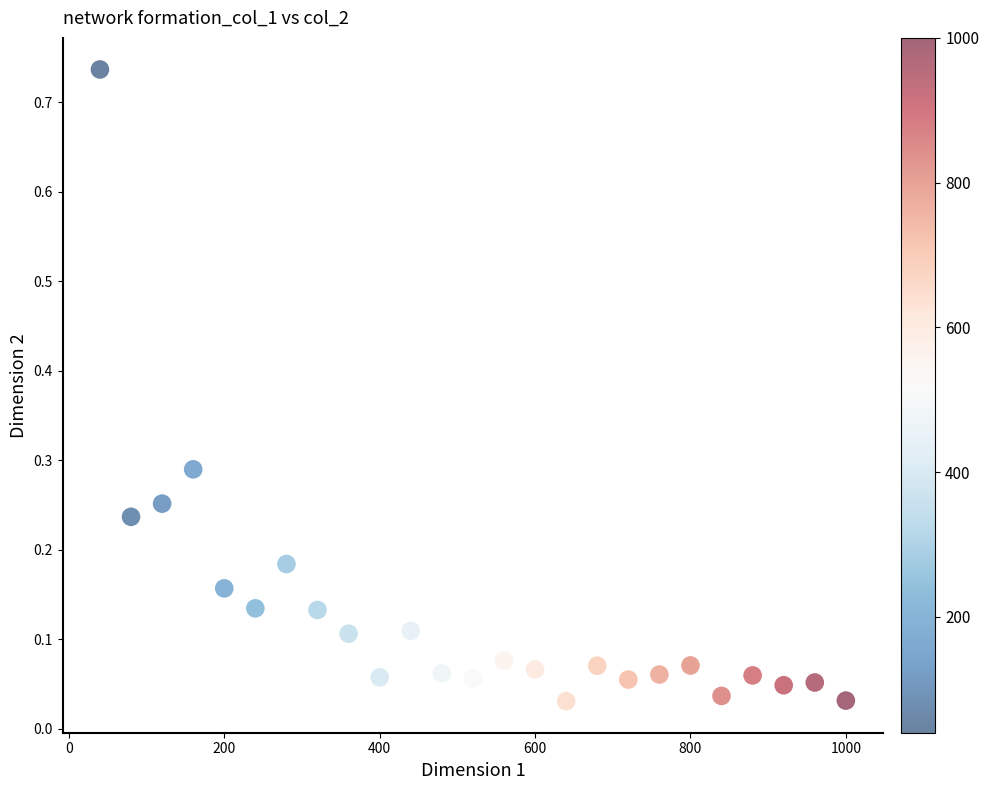

What is the range of X values (max minus min)?

960.0